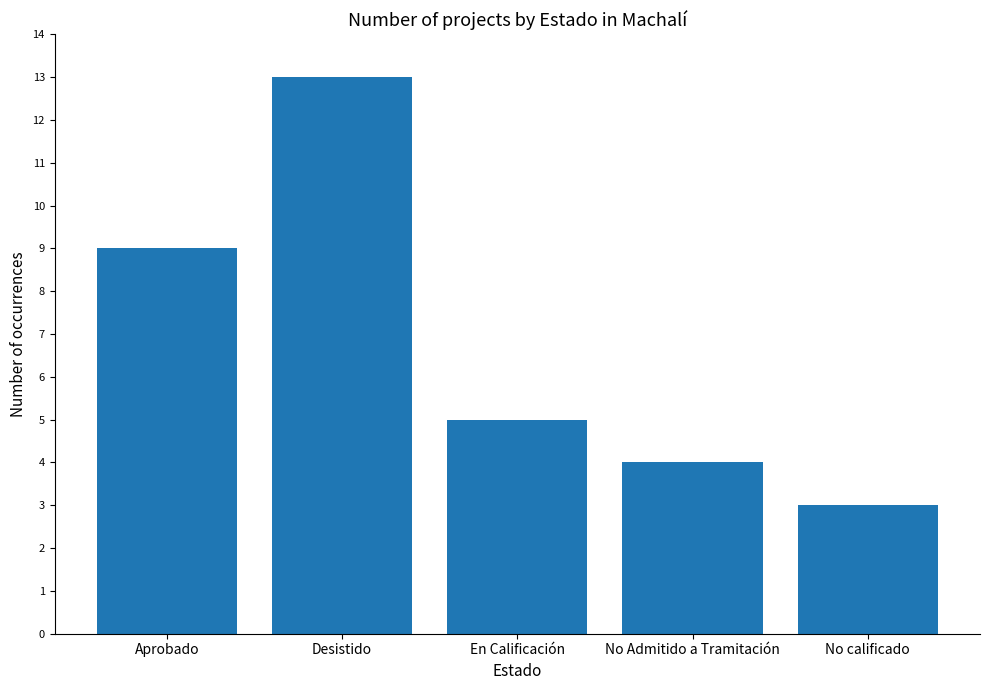

Count the values in the range 4 to 9.

3